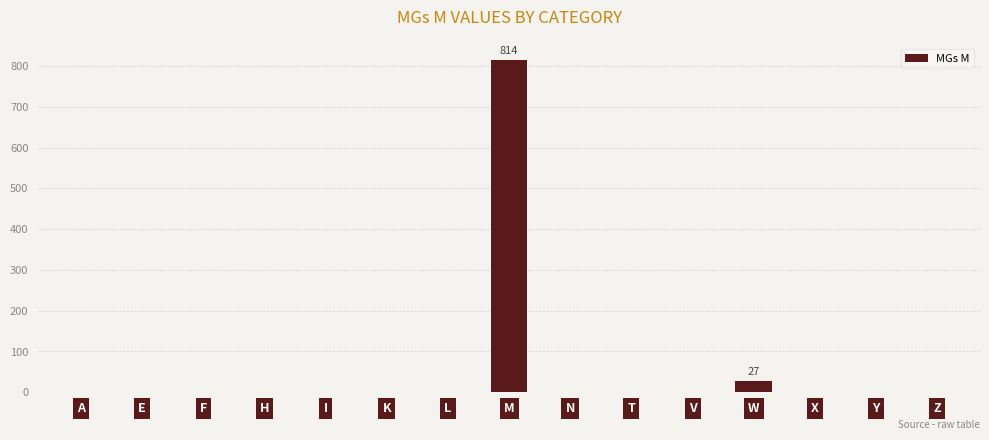

How many distinct data groups are displayed?

1